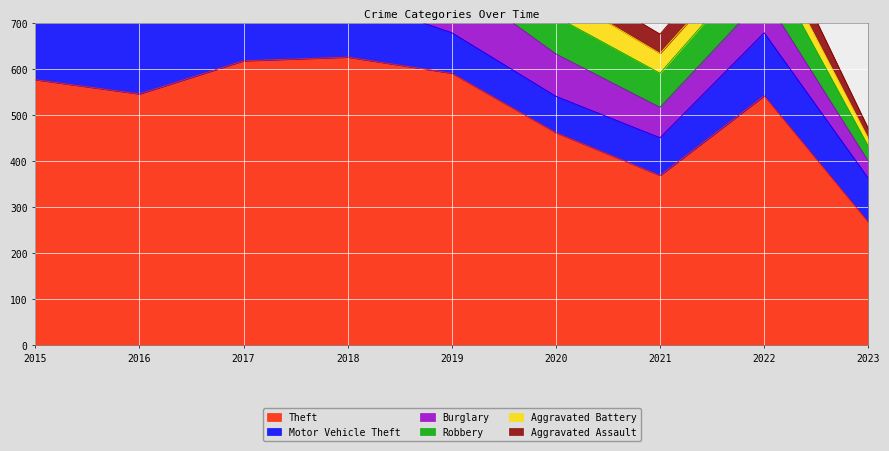

Is the value of Aggravated Battery at 2020 greater than the value of Robbery at 2022?

No